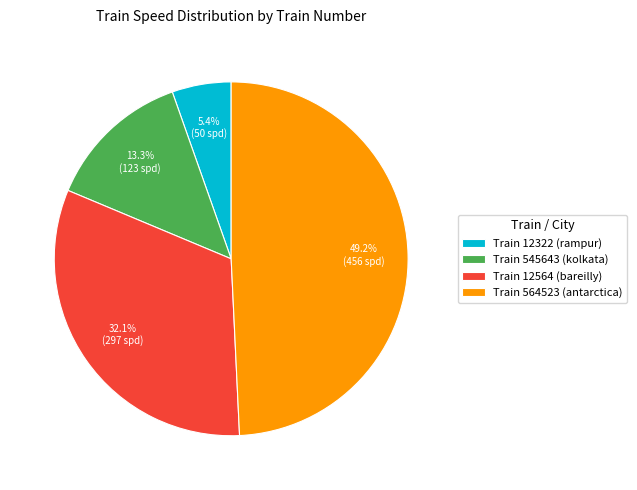

Is there a majority slice in this chart?

No